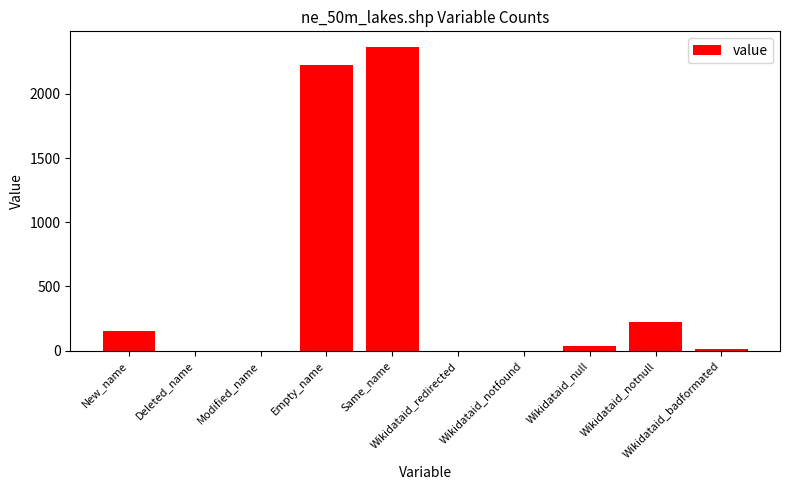

What is the maximum value shown in the chart?

2368